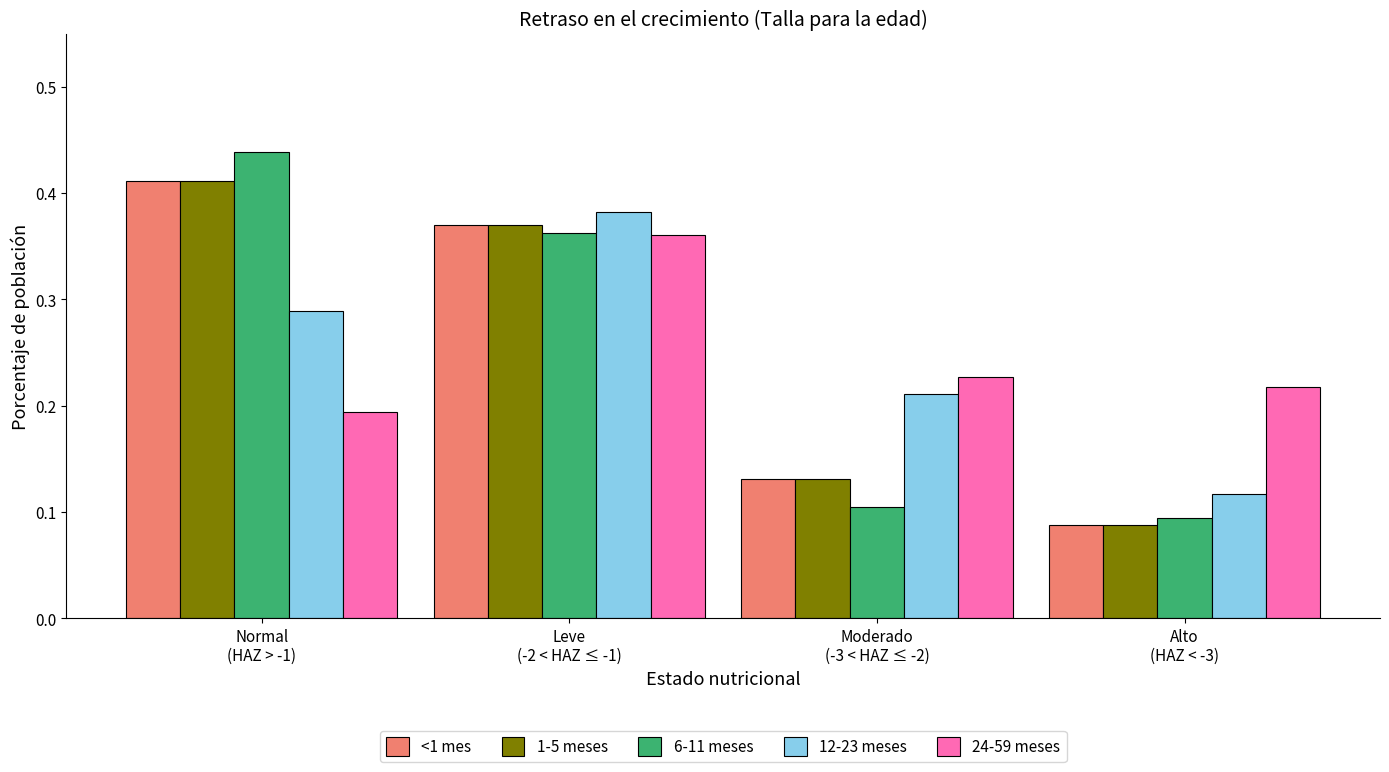

What is the label of the 4th bar from the left?

Alto
(HAZ < -3)